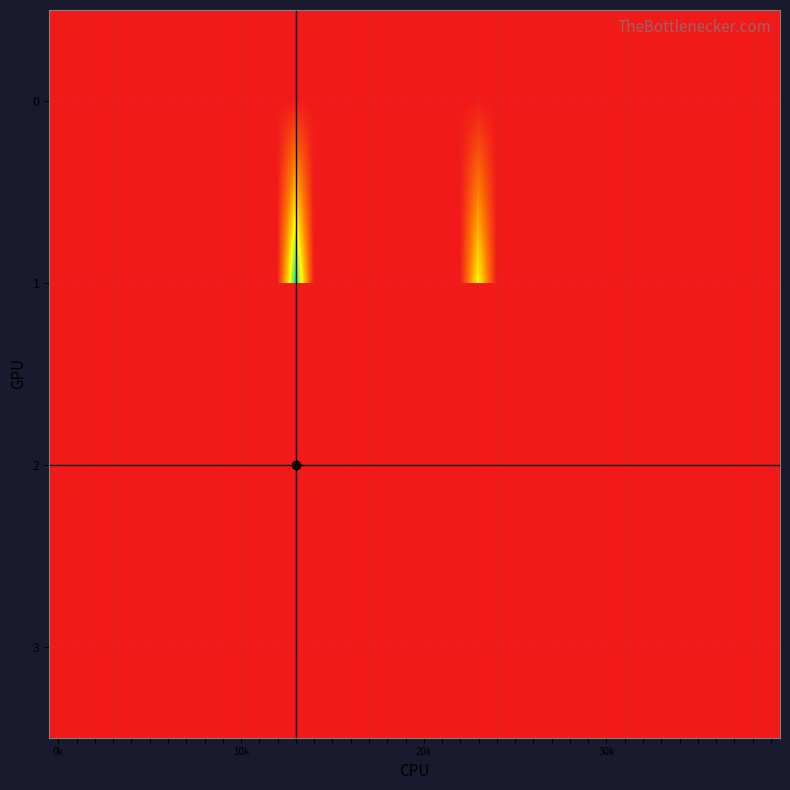

How many values in the 0 series exceed 1202201?

19